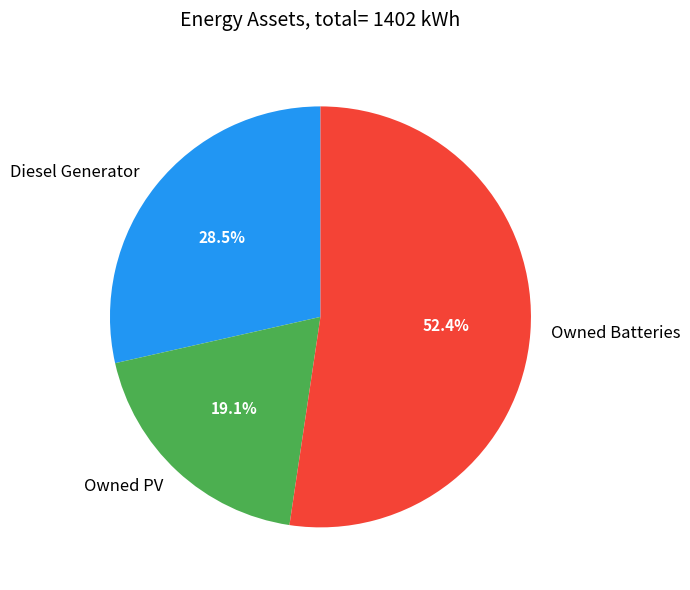

Which has a higher value, Owned PV or Diesel Generator?

Diesel Generator